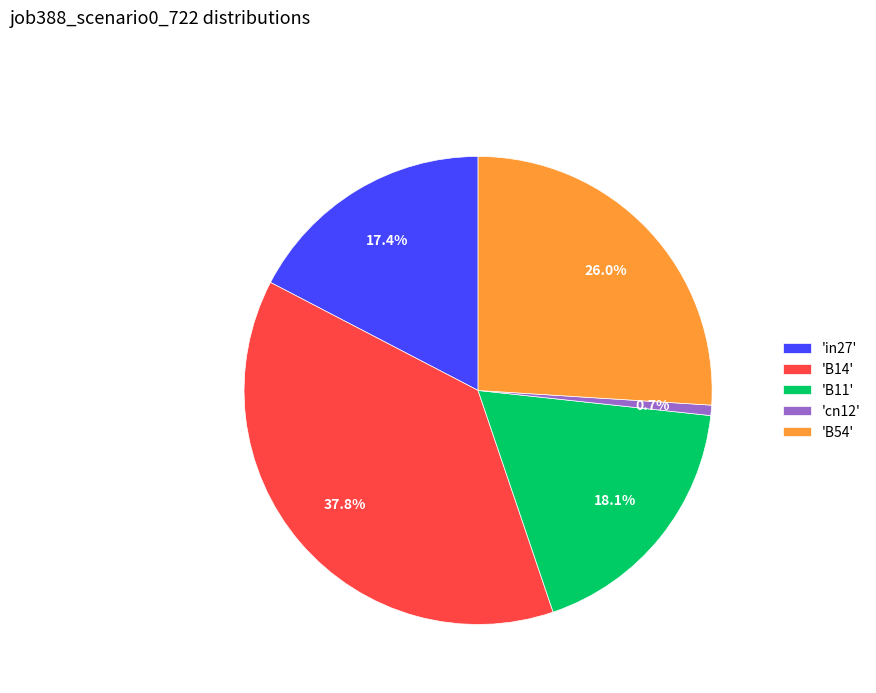

Is the sum of 'B14' and 'B54' greater than half?

Yes